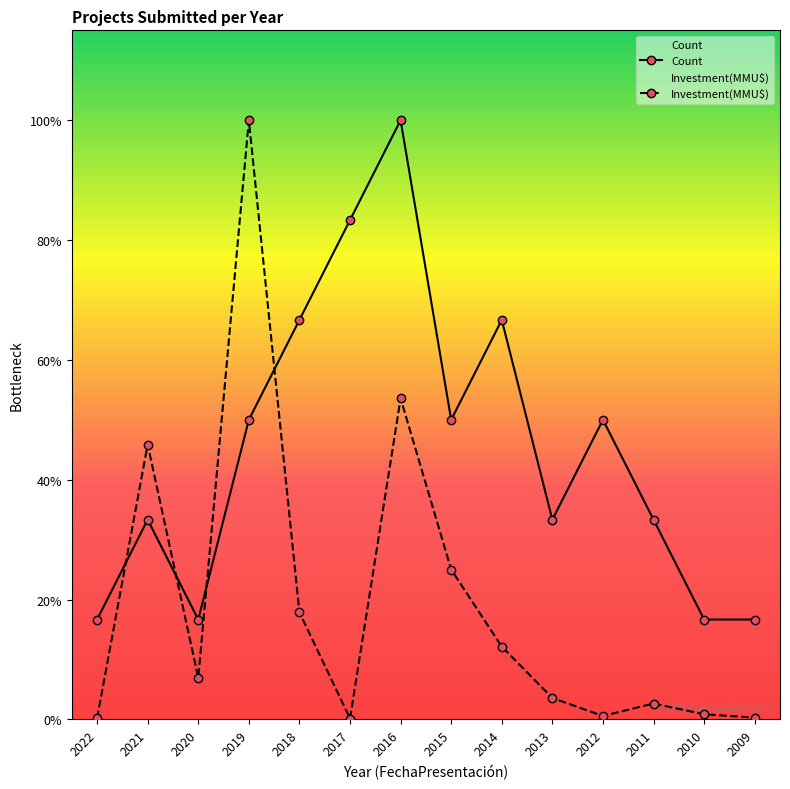

What is the maximum value shown in the chart?

6.0